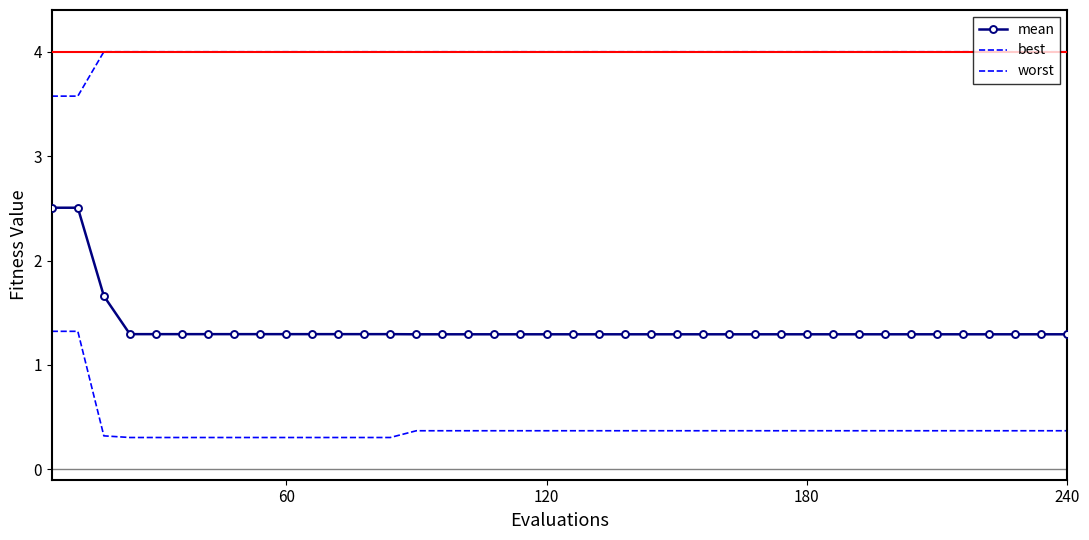

True or false: worst and best intersect in this chart.

False